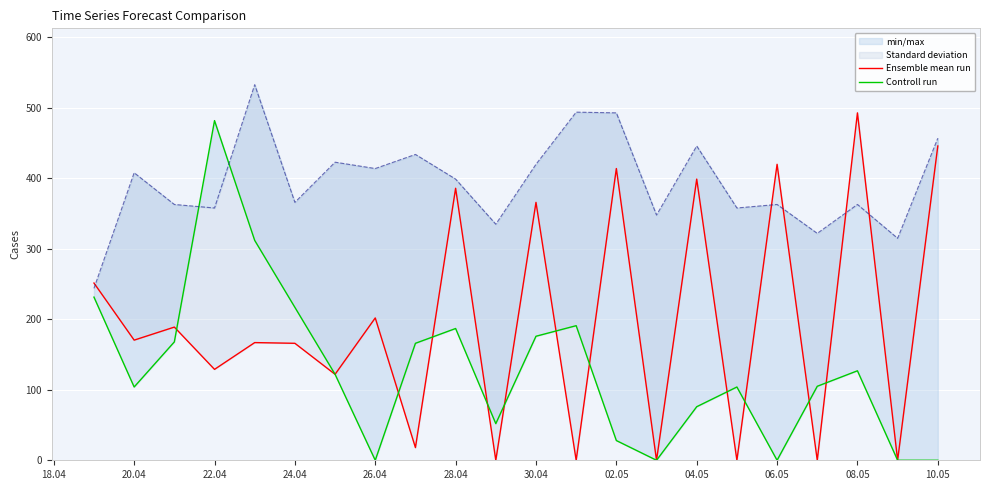

What is the value of the Ensemble mean run point at the 16th from the left?

399.0